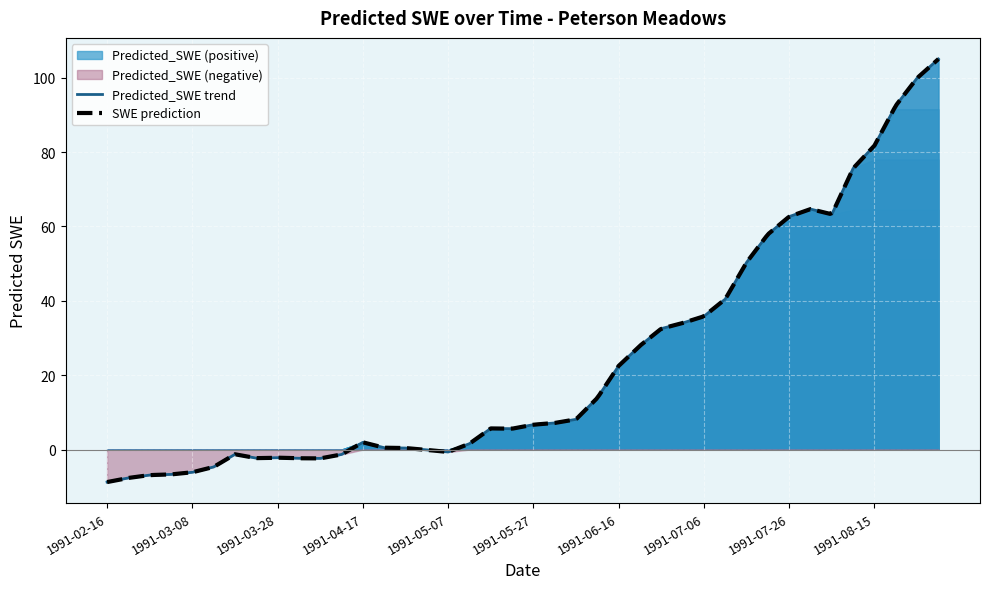

What value does the data have at 1991-07-16?

50.3